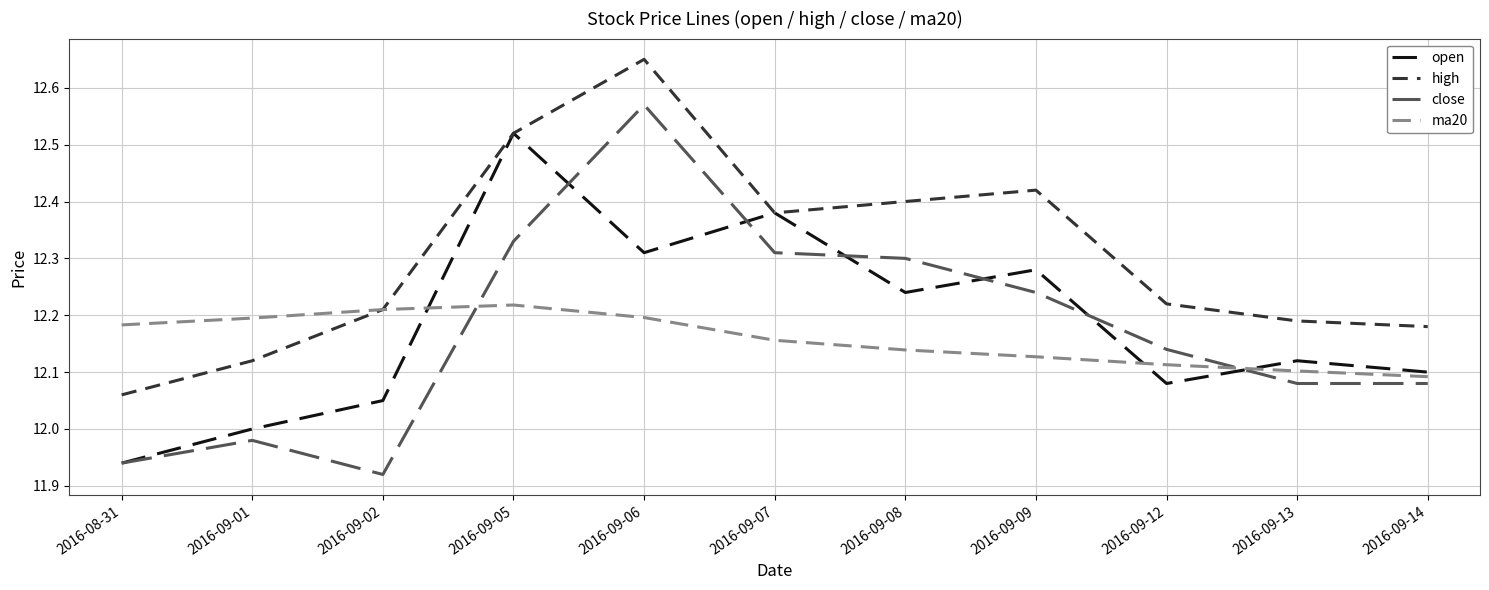

At which category is the sum across all series the highest?

2016-09-06